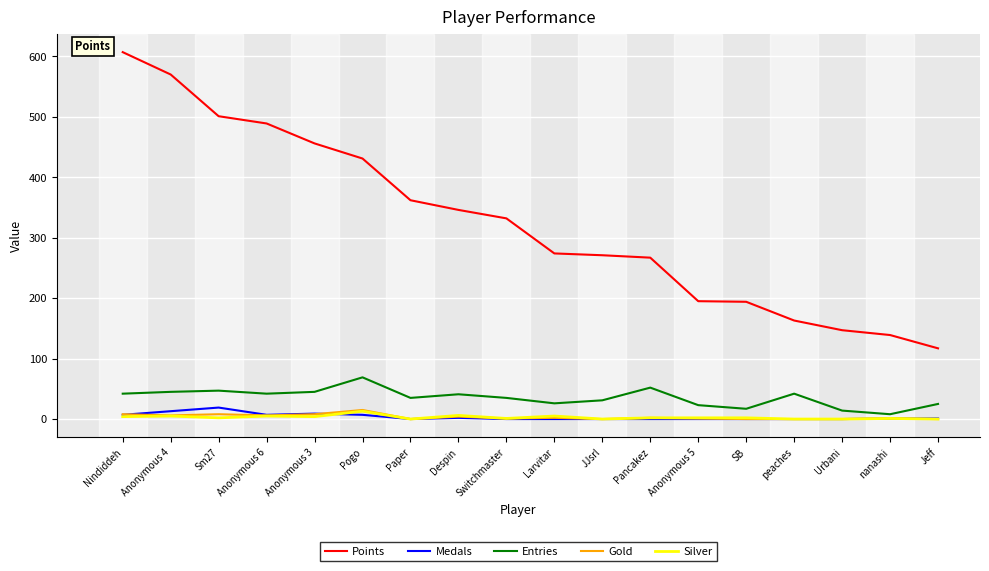

What value does the Gold series have at Switchmaster?

1